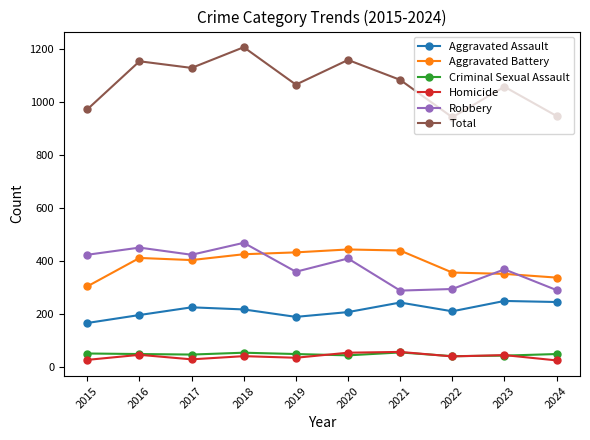

True or false: Homicide and Robbery intersect in this chart.

False